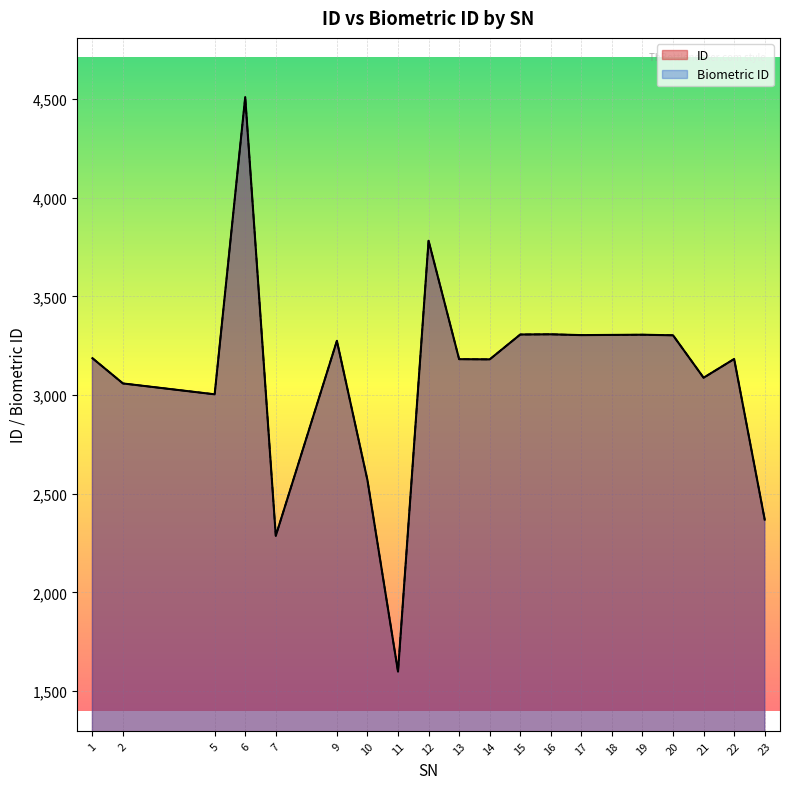

What is the total value across all series at 5?

6008